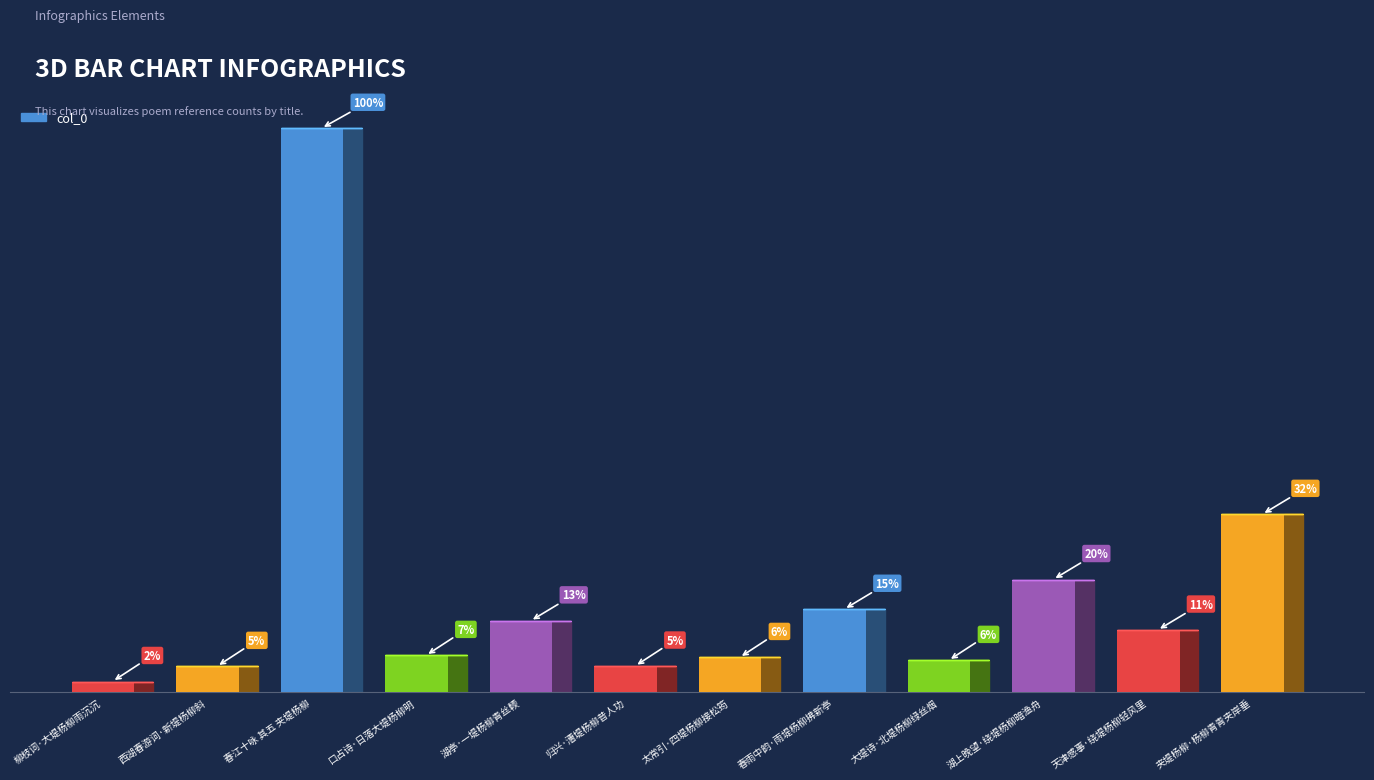

What is the average value?

208950